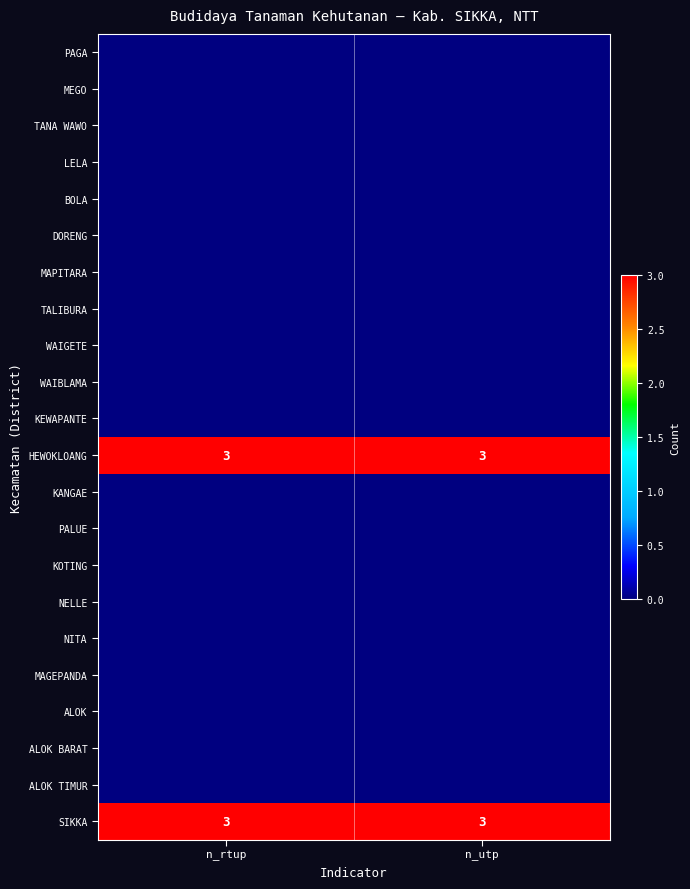

What is the maximum value shown in the chart?

3